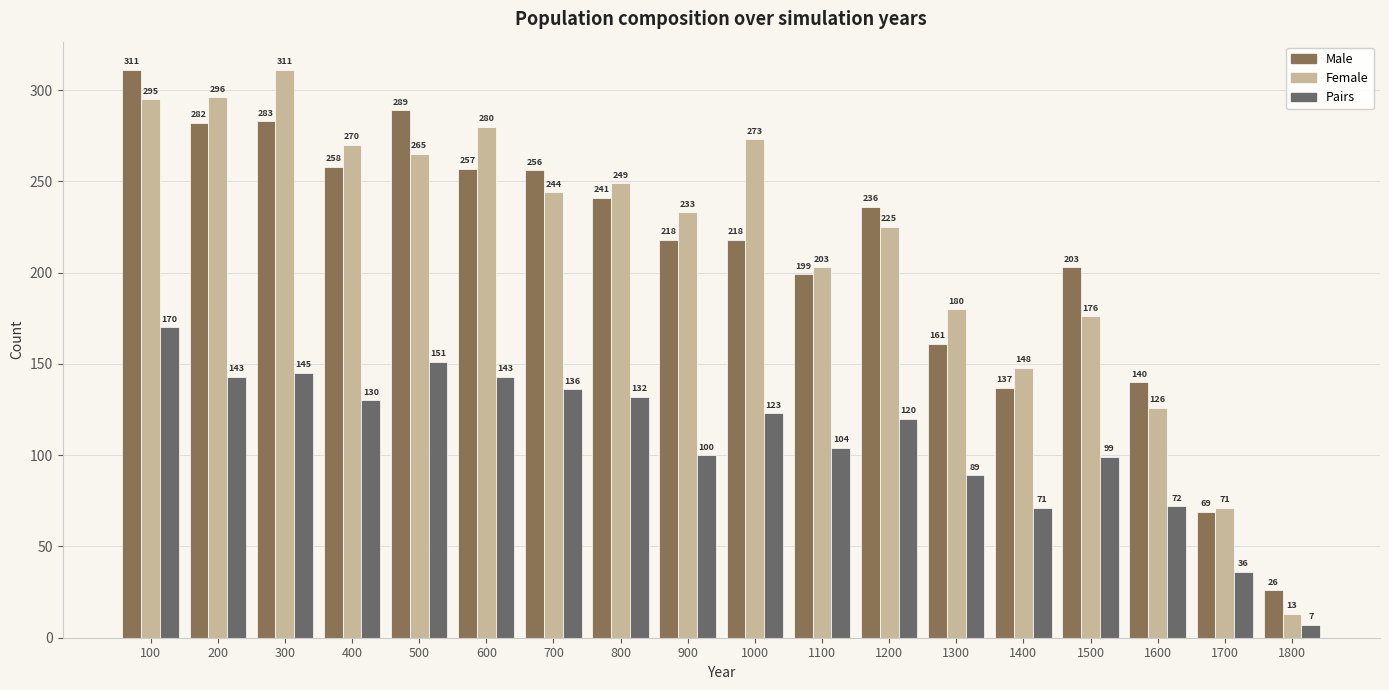

How many distinct data groups are displayed?

3